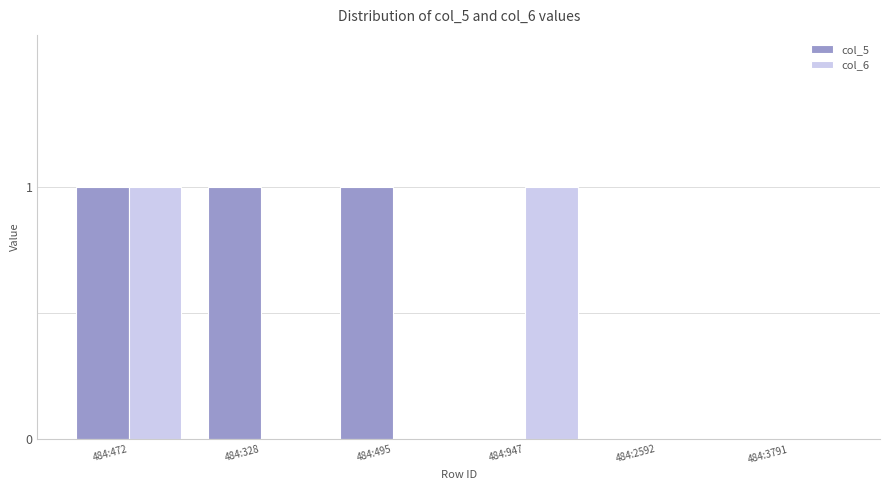

What is the sum of all col_6 values?

2